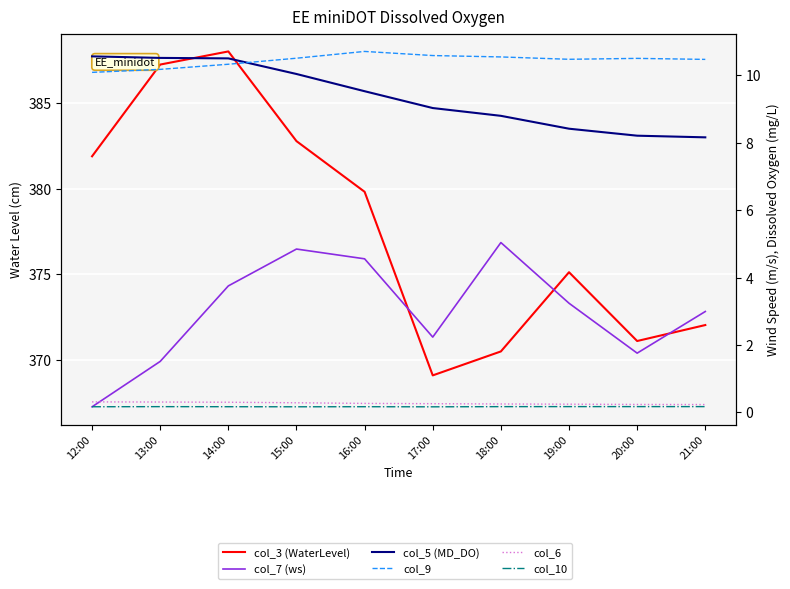

What are all the series names shown in the legend?

col_3 (WaterLevel), col_7 (ws), col_5 (MD_DO), col_9, col_6, col_10